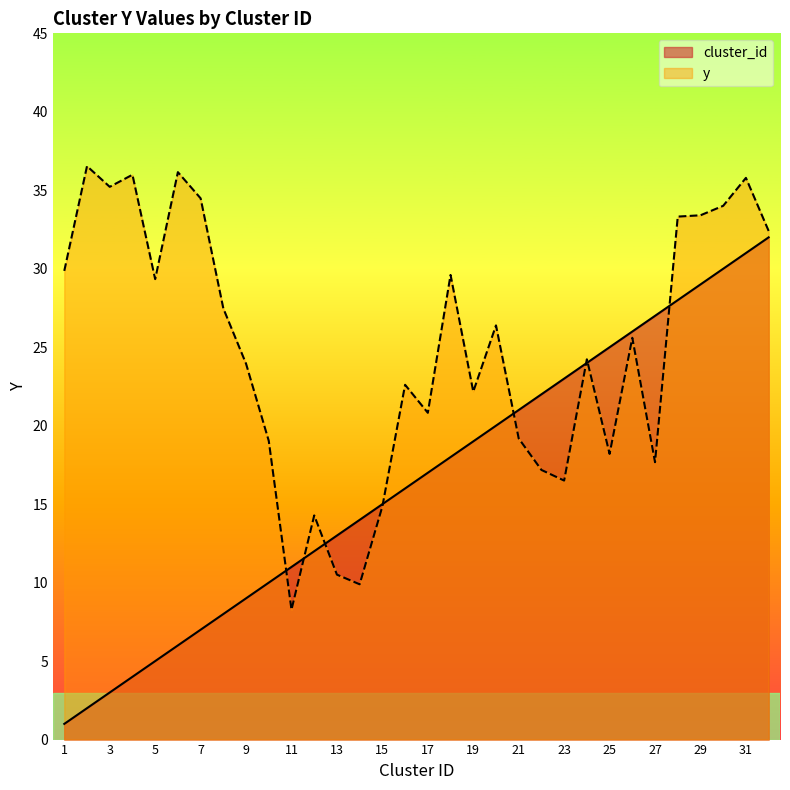

The value of cluster_id at 4 is 6.8. True or false?

False